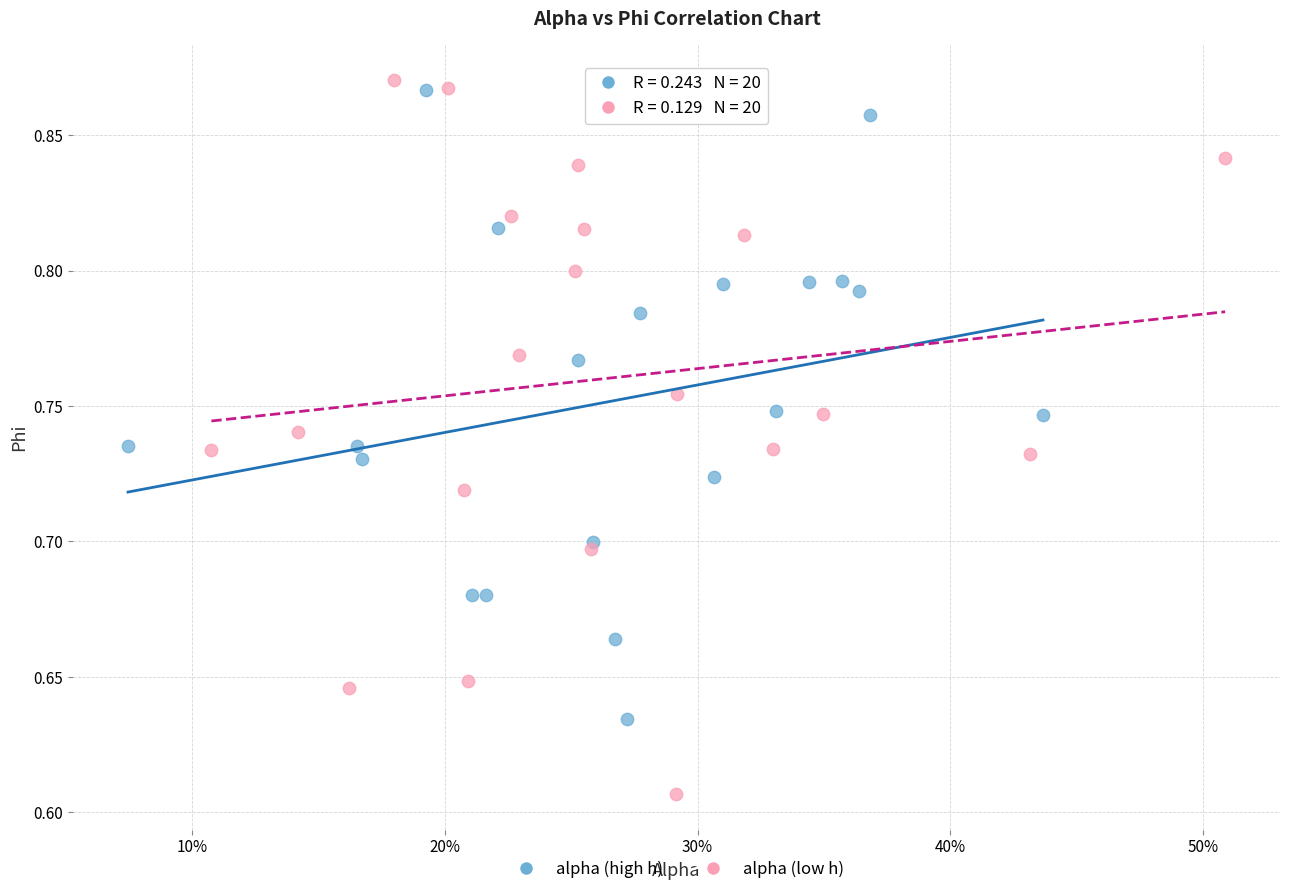

Which series reaches the minimum Y coordinate?

alpha (low h)